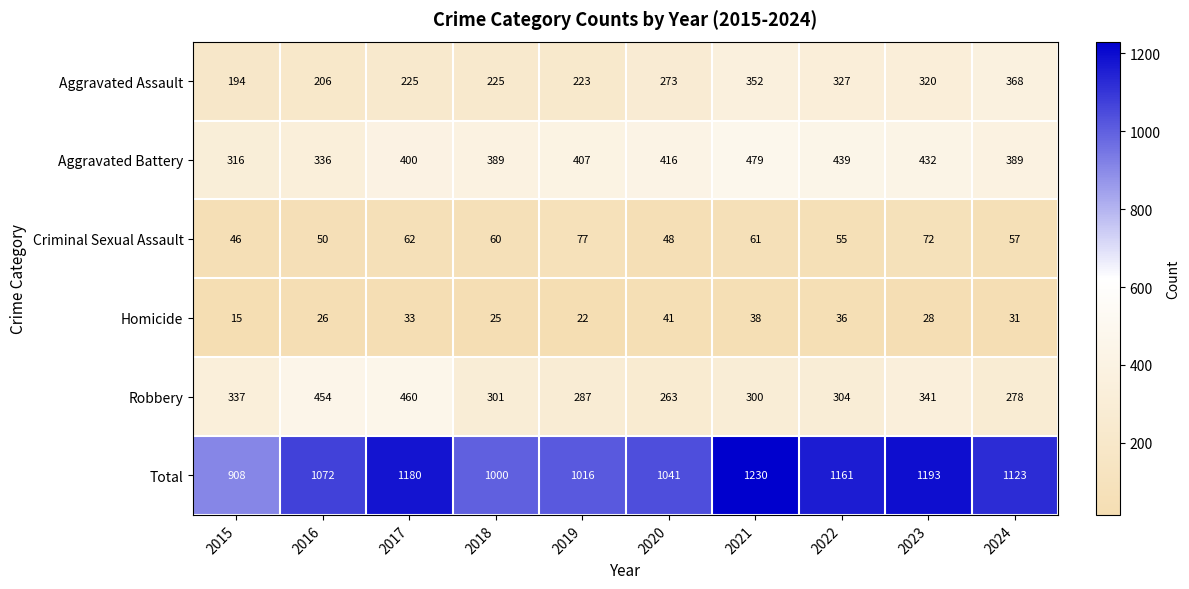

What is the minimum value shown in the chart?

15